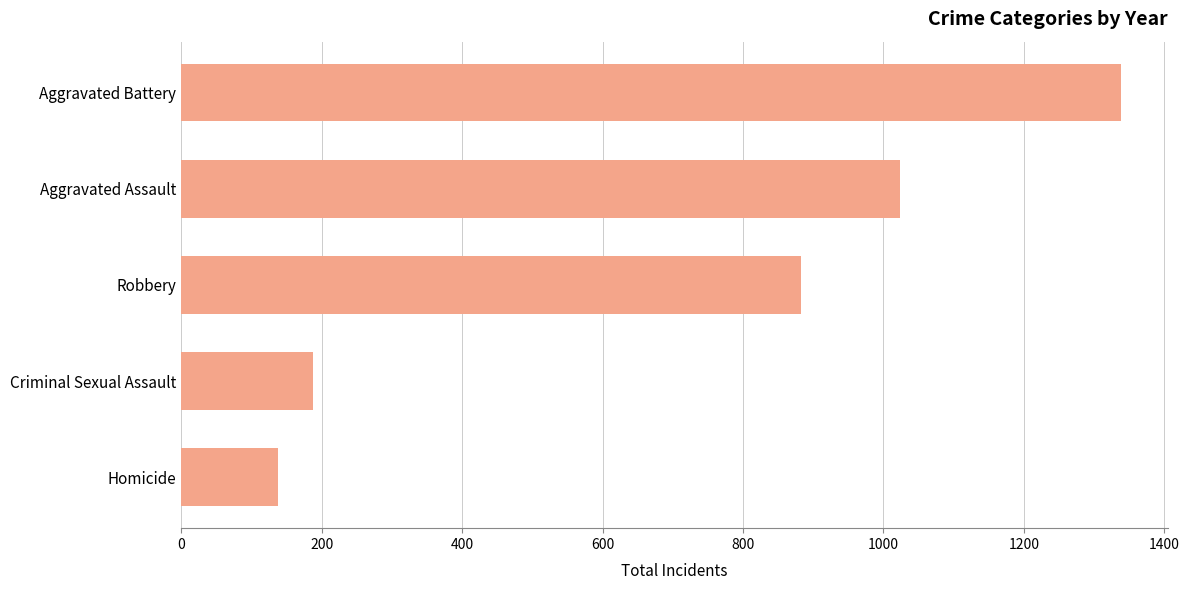

Does the chart contain any negative values?

No